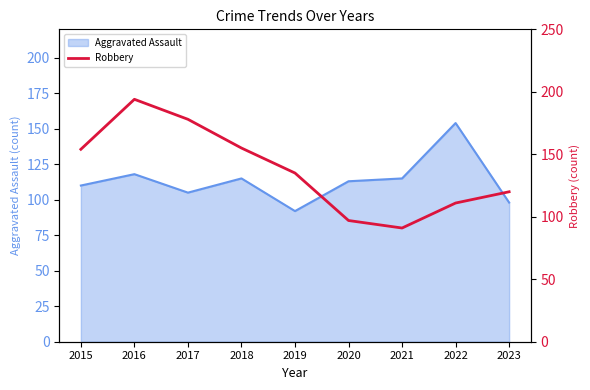

What is the greatest value displayed?

194